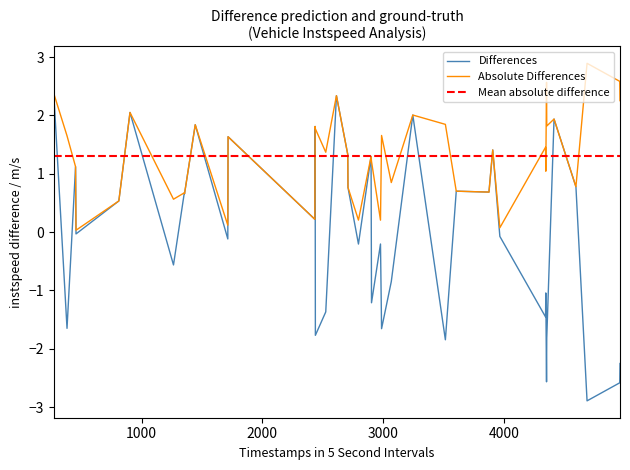

What is the minimum value shown in the chart?

-2.9